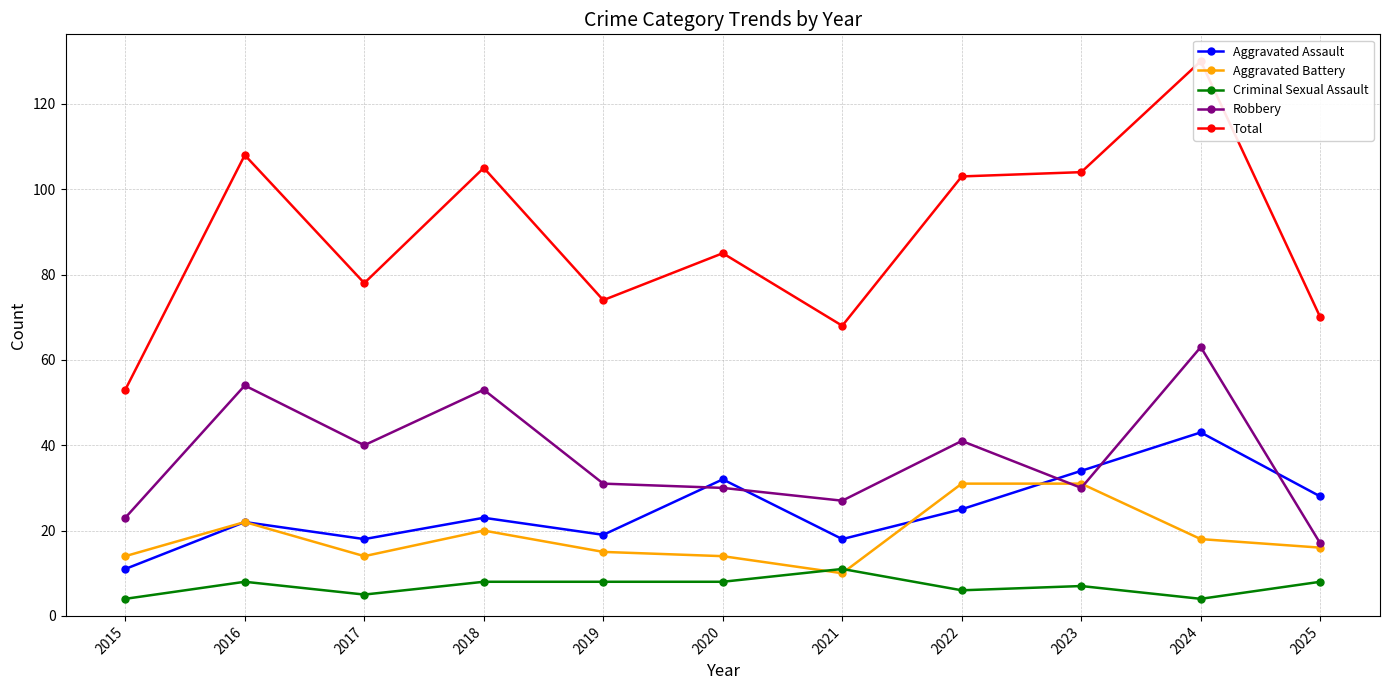

Is it true that Total equals 45 at 2018?

False